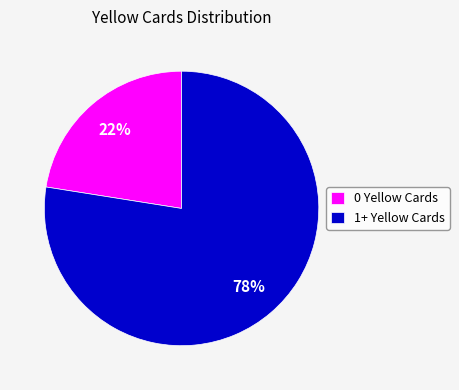

Between 0 Yellow Cards and 1+ Yellow Cards, which is larger?

1+ Yellow Cards